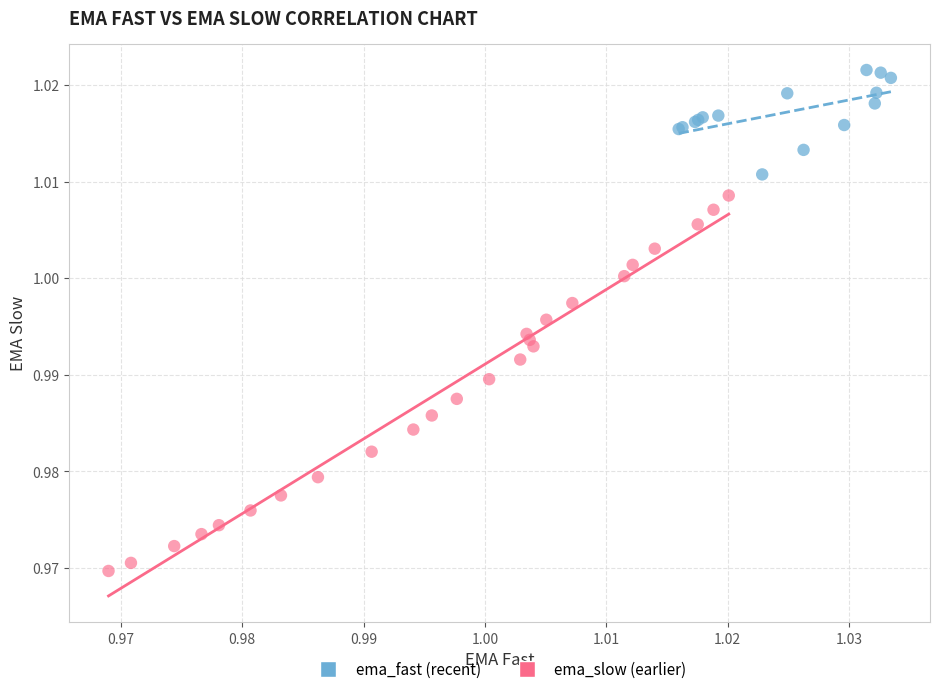

Which series reaches the minimum Y coordinate?

ema_slow (earlier)